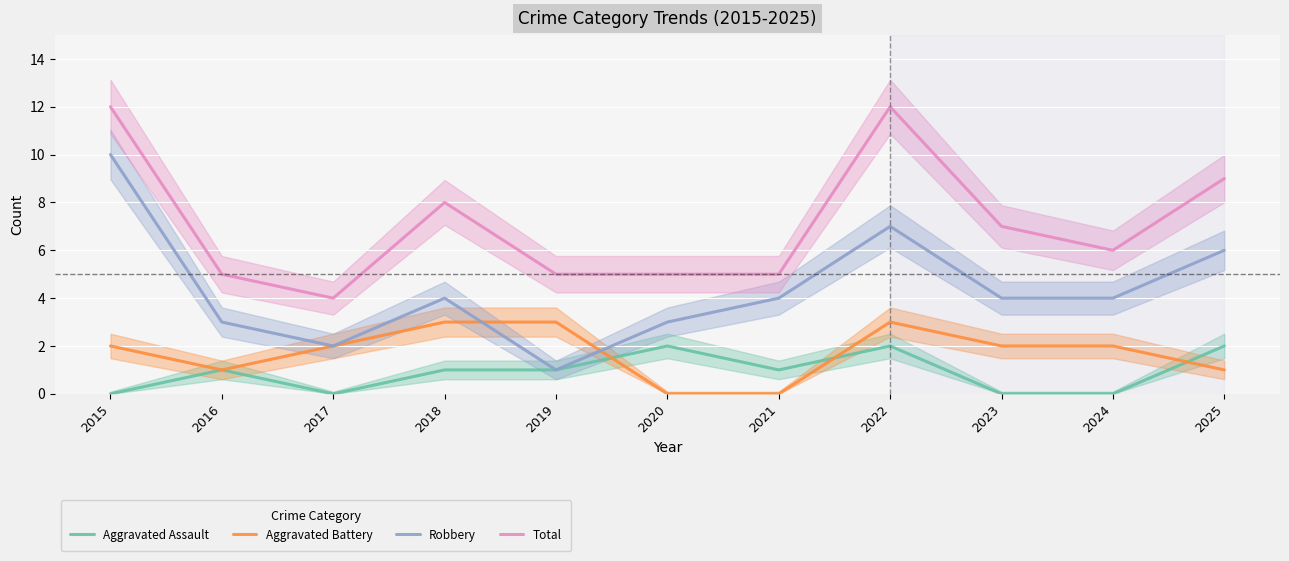

True or false: Robbery and Total intersect in this chart.

False